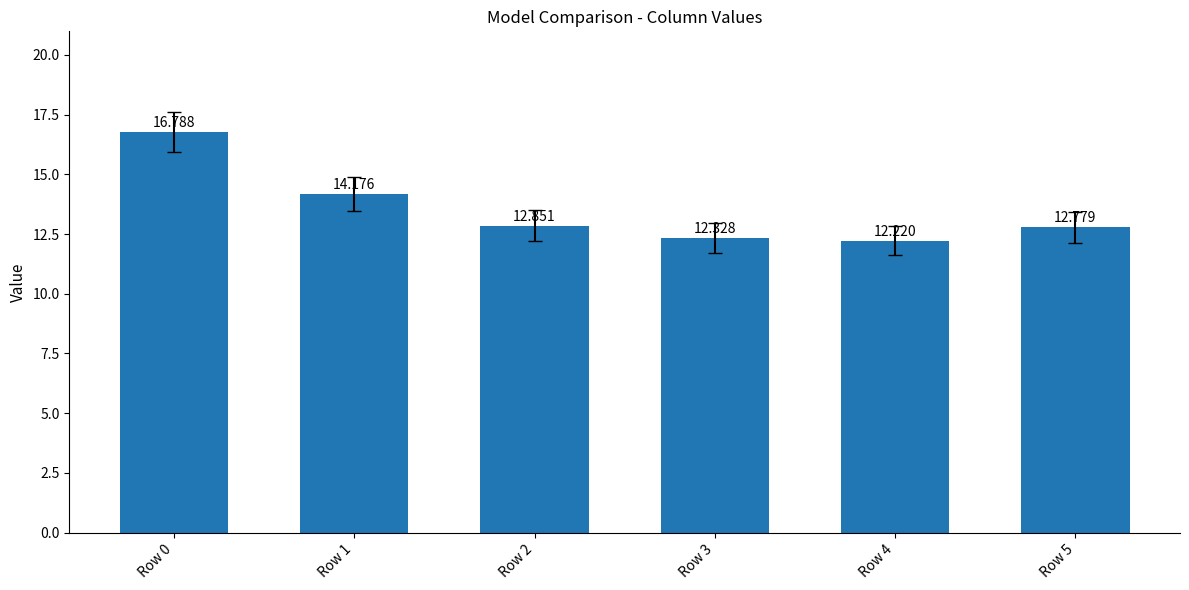

Reading right to left, list all the values displayed in this chart.

Row 5=12.8	Row 4=12.2	Row 3=12.3	Row 2=12.9	Row 1=14.2	Row 0=16.8